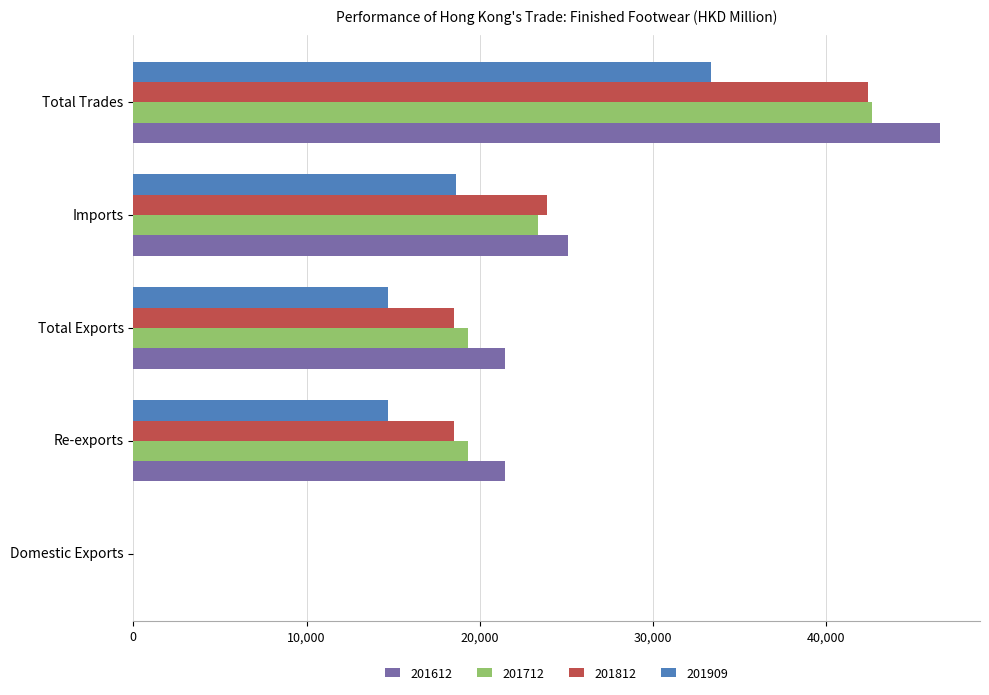

At which category is the sum across all series the highest?

Total Trades